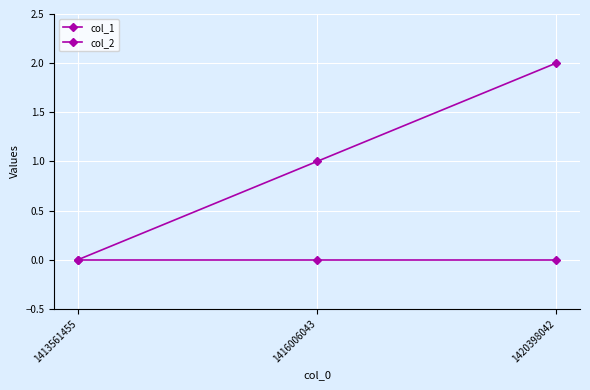

Is the value of col_1 at 1413561455 greater than the value of col_2 at 1413561455?

No